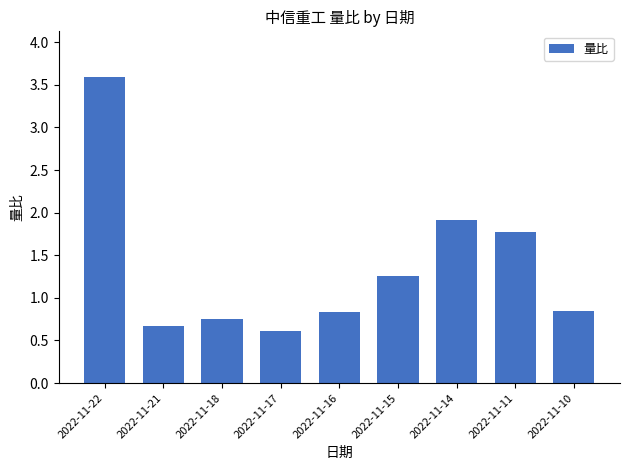

Which category has the highest value across all series?

2022-11-22